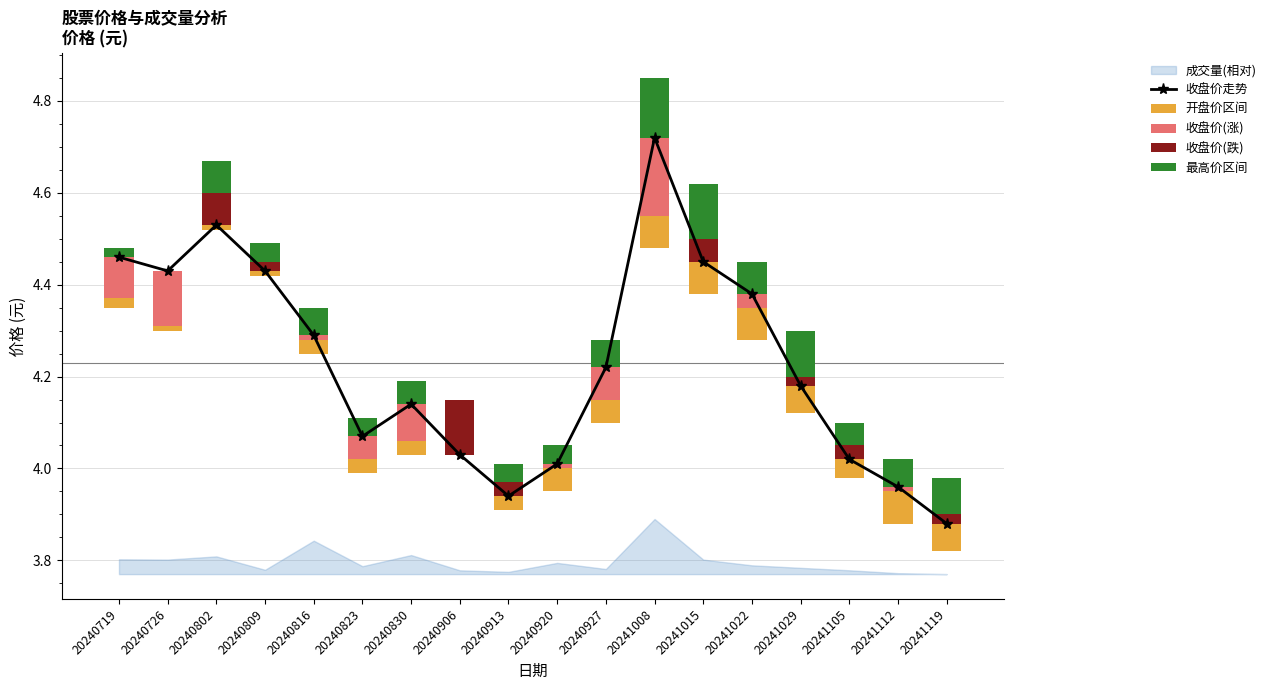

What is the sum of all 最高价区间 values?

1.0